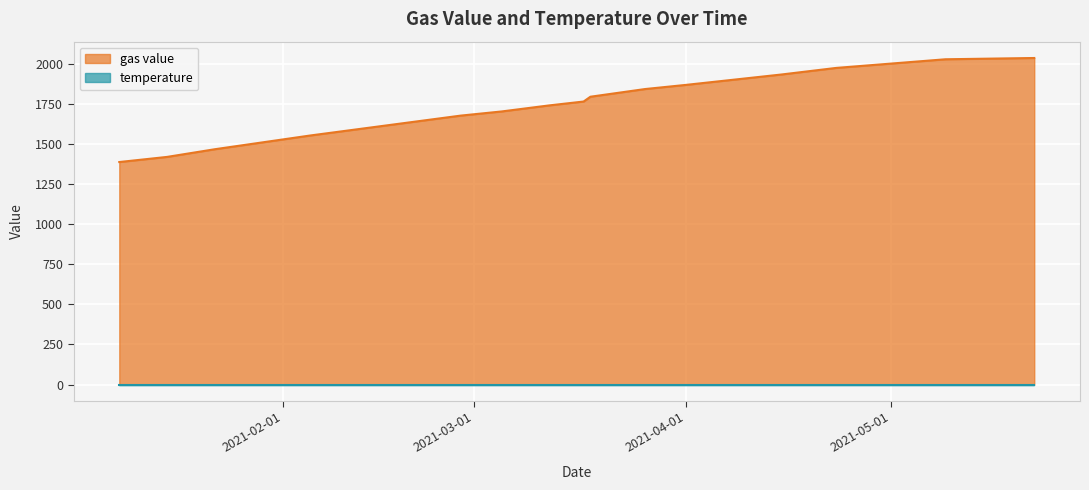

The chart shows a value of 1846 at 2021-03-26. True or false?

True